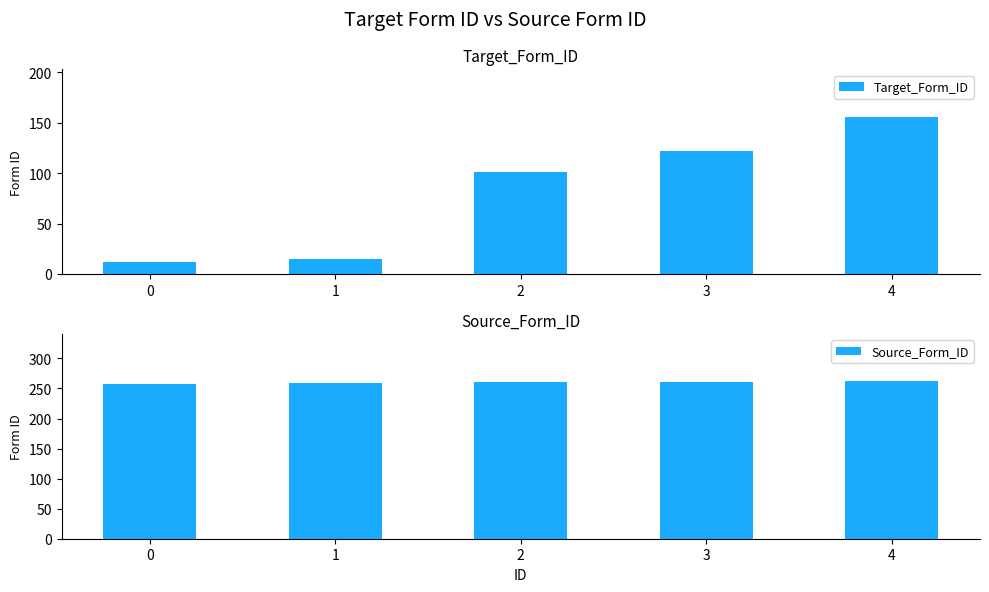

What is the minimum value for Target_Form_ID?

12